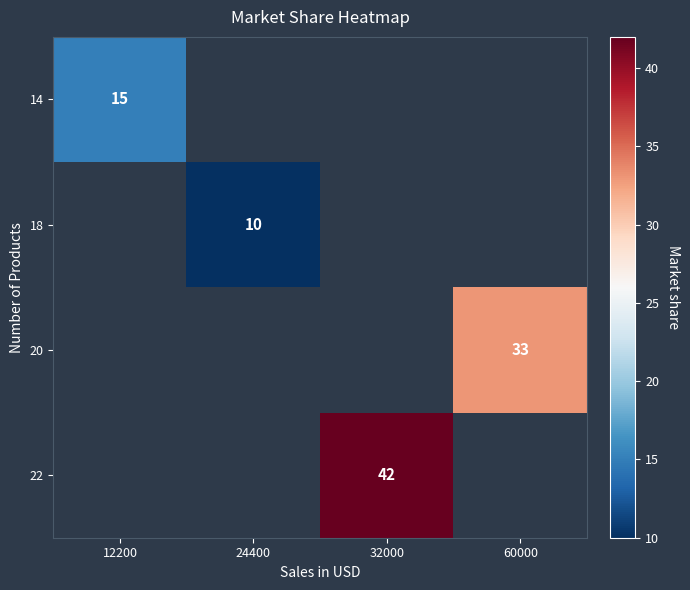

The 22 series shows 28 at 32000. True or false?

False